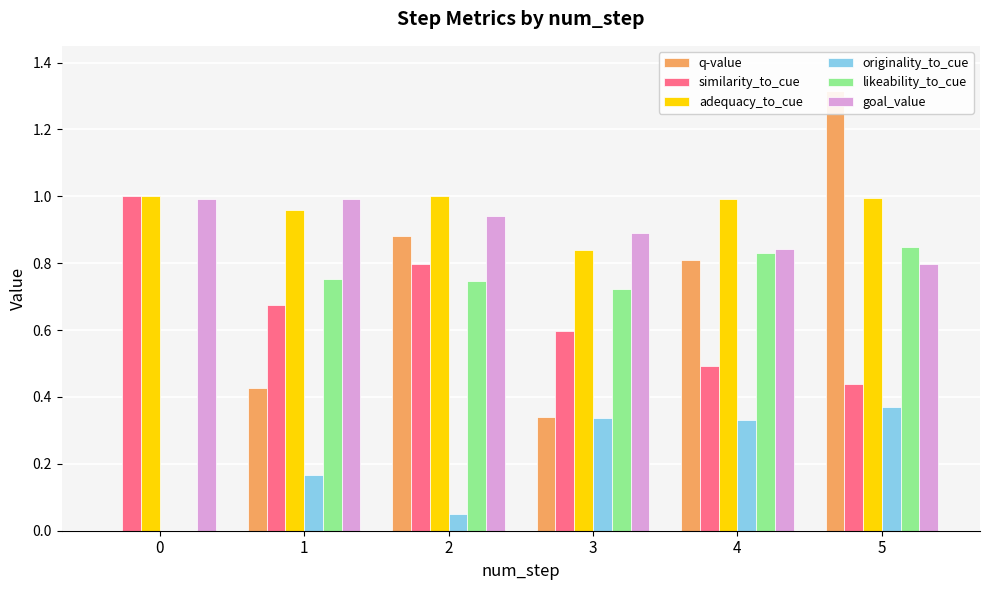

Reading right to left, what are all the values shown in this chart?

q-value: 5=1.3	4=0.8	3=0.3	2=0.9	1=0.4	0=0.0
similarity_to_cue: 5=0.4	4=0.5	3=0.6	2=0.8	1=0.7	0=1.0
adequacy_to_cue: 5=1.0	4=1.0	3=0.8	2=1.0	1=1.0	0=1.0
originality_to_cue: 5=0.4	4=0.3	3=0.3	2=0.1	1=0.2	0=0.0
likeability_to_cue: 5=0.8	4=0.8	3=0.7	2=0.7	1=0.8	0=0.0
goal_value: 5=0.8	4=0.8	3=0.9	2=0.9	1=1.0	0=1.0